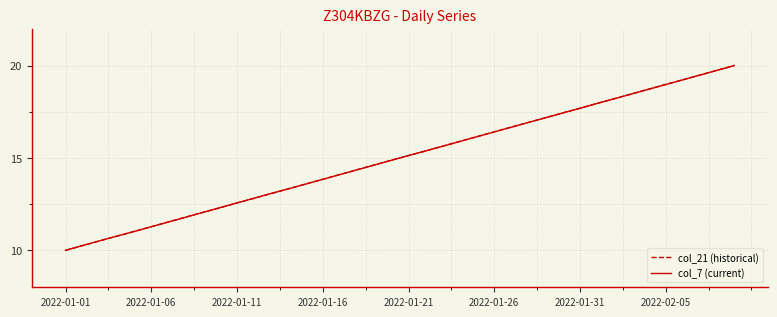

What is the smallest value displayed?

10.0